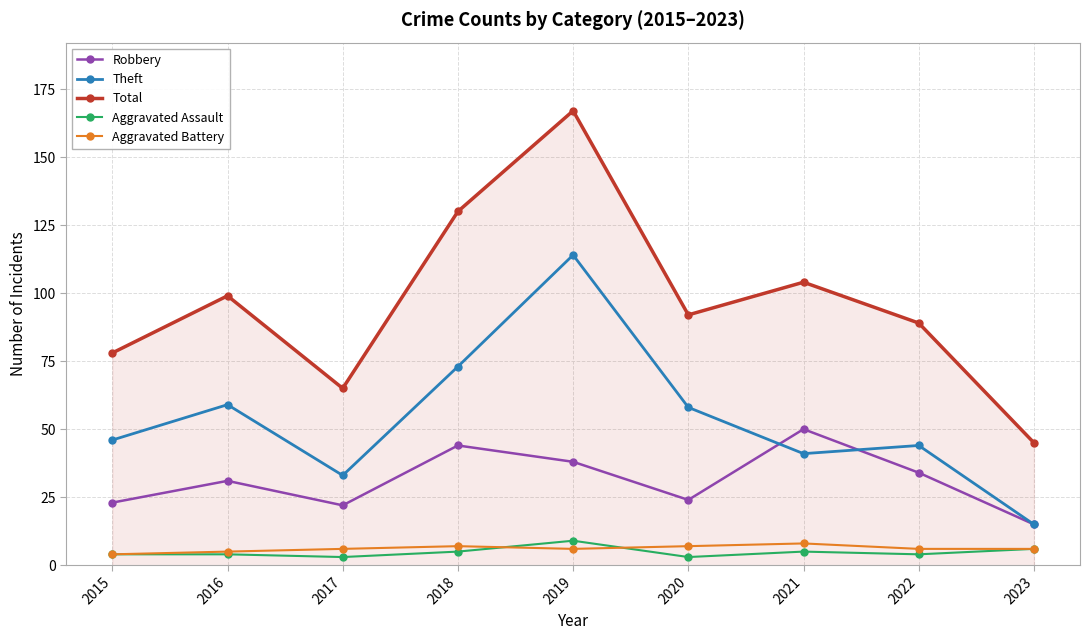

At how many categories does at least one series exceed 105?

2